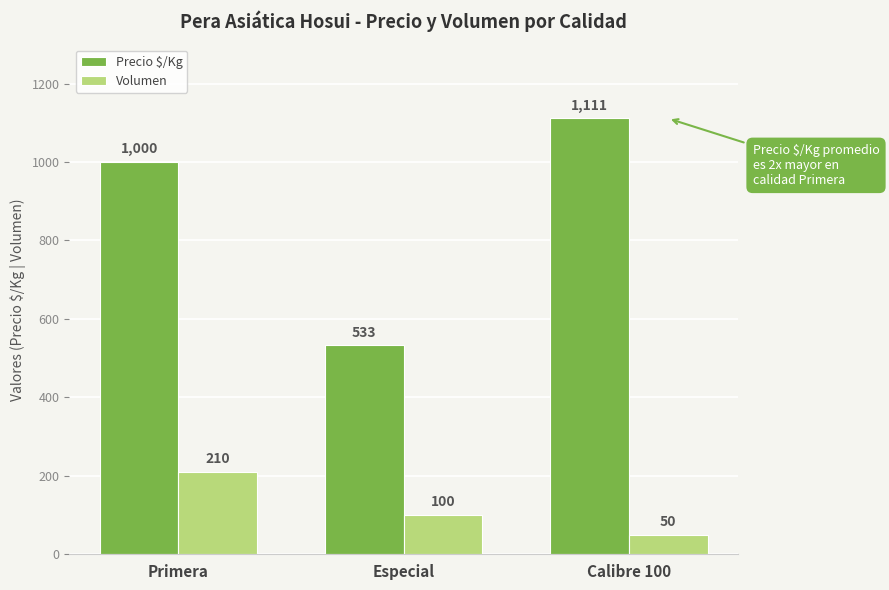

Rank the categories by Volumen value from highest to lowest.

Primera, Especial, Calibre 100